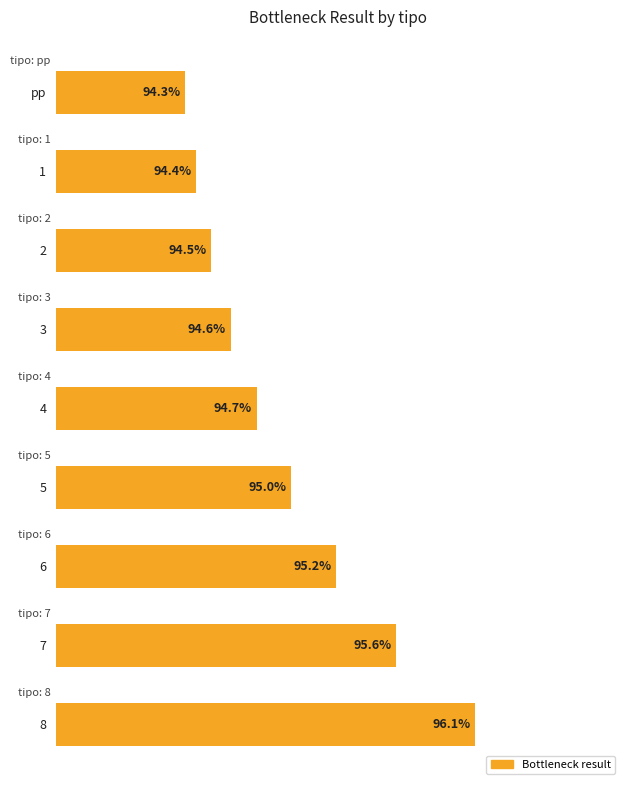

Which category has the lowest value across all series?

pp